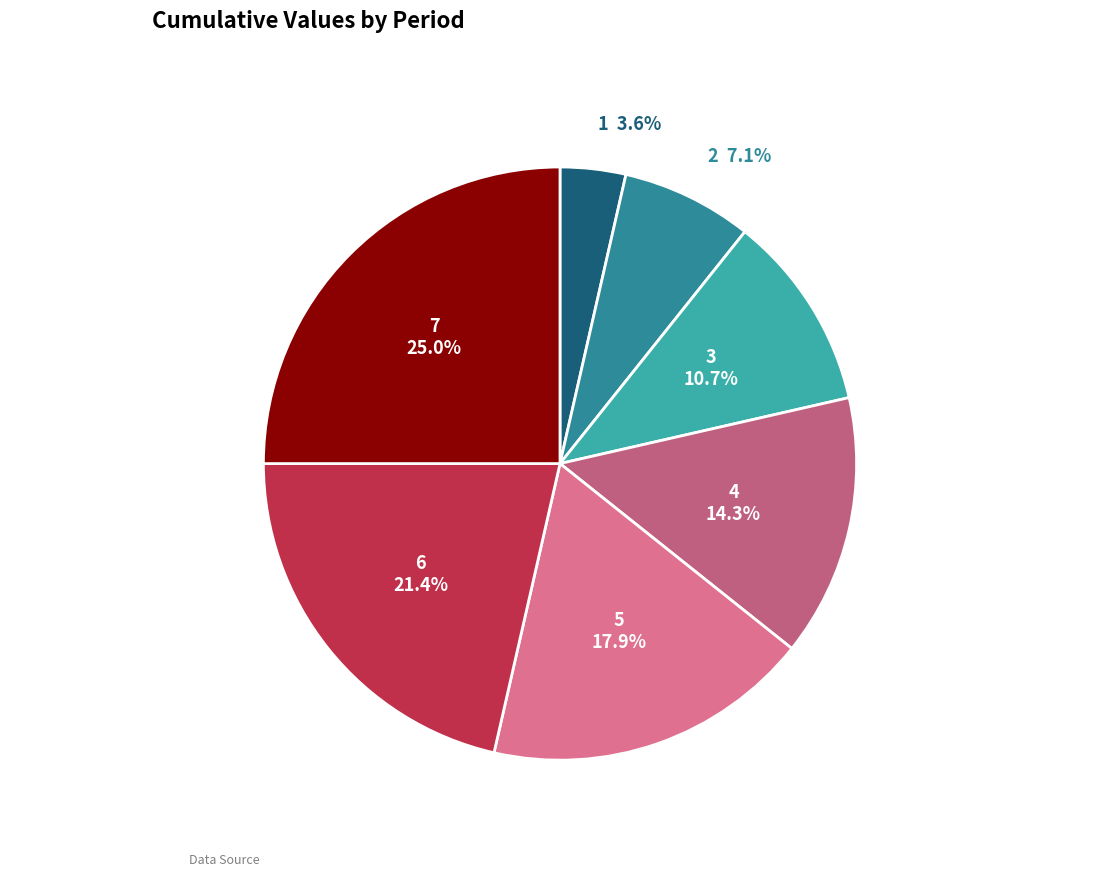

Does 4 account for over 50% of the chart?

No